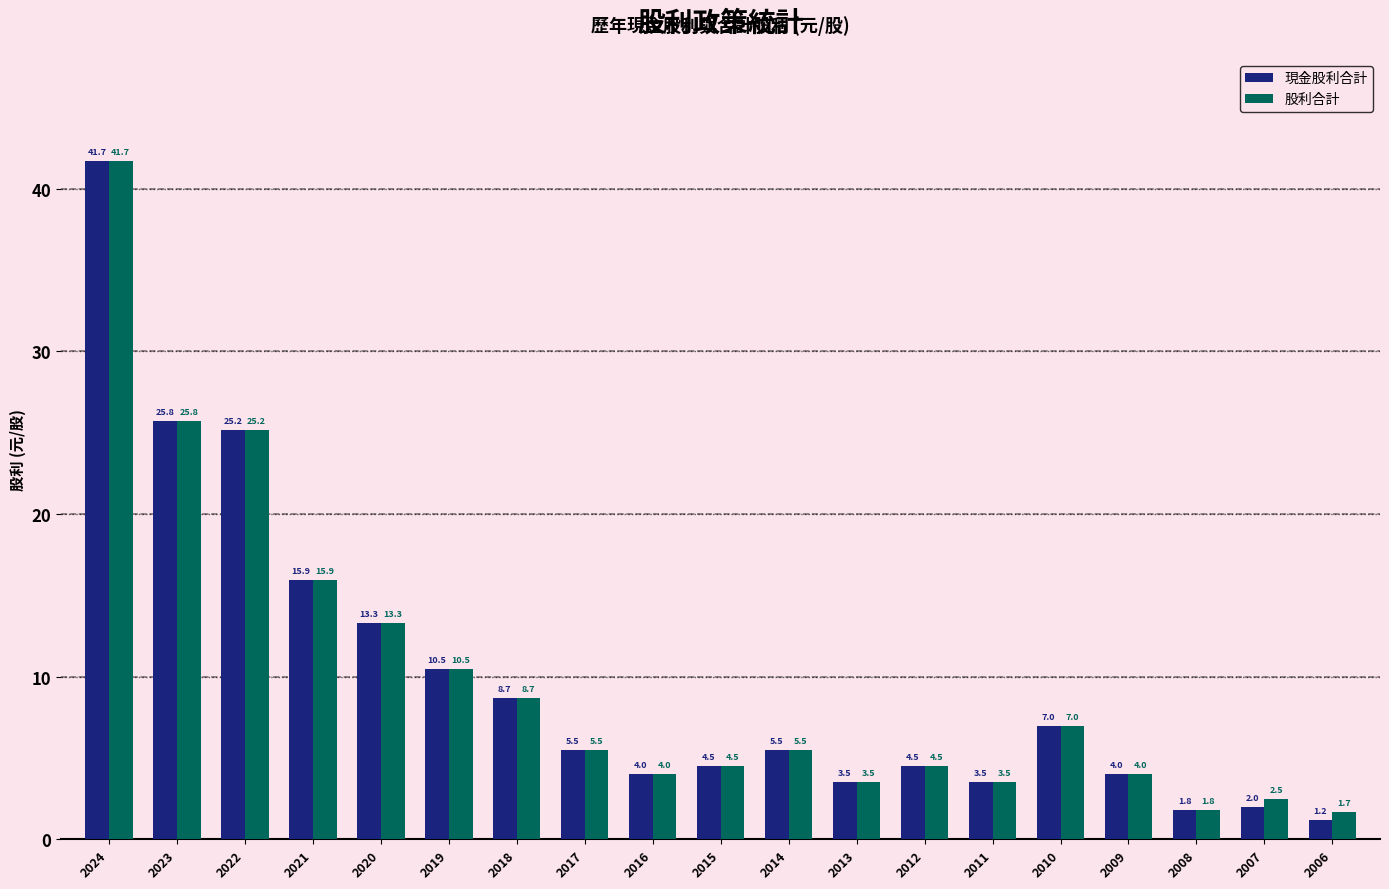

At which label is 股利合計 closest to 21?

2022